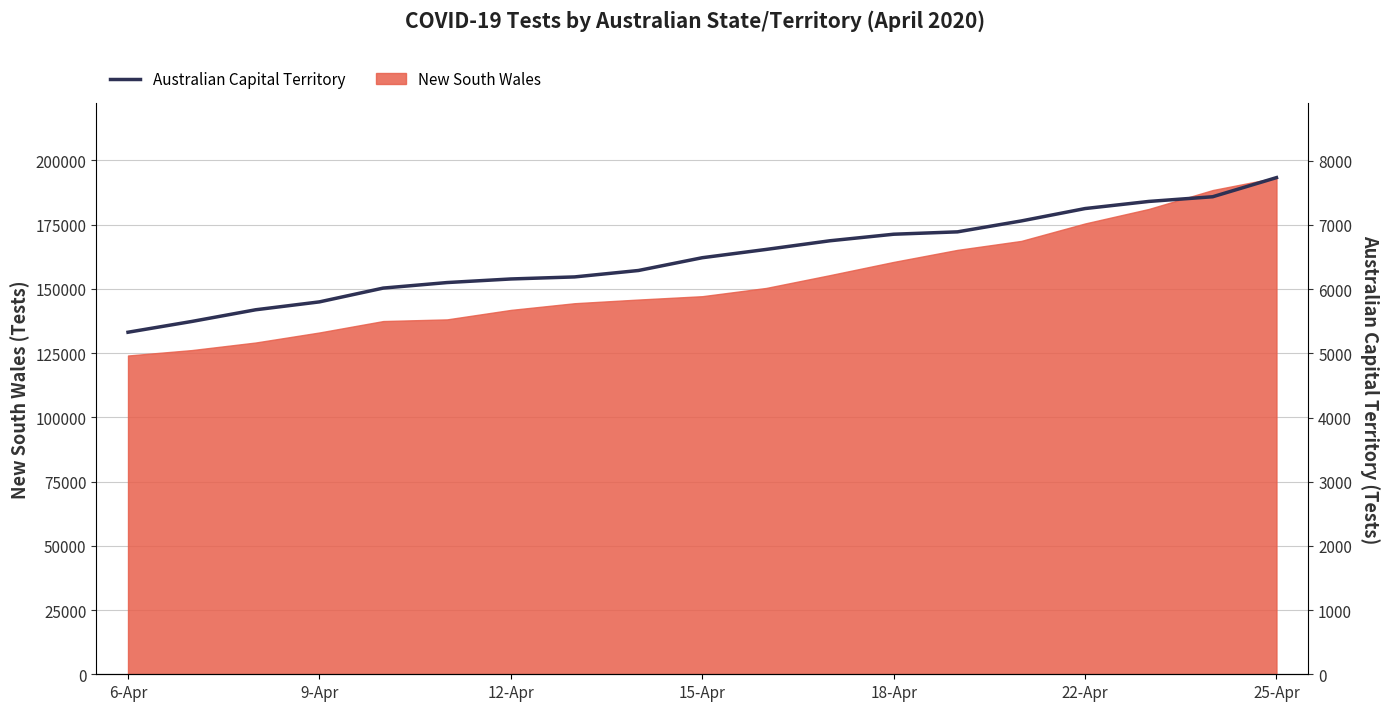

How many lines are shown in the chart?

1